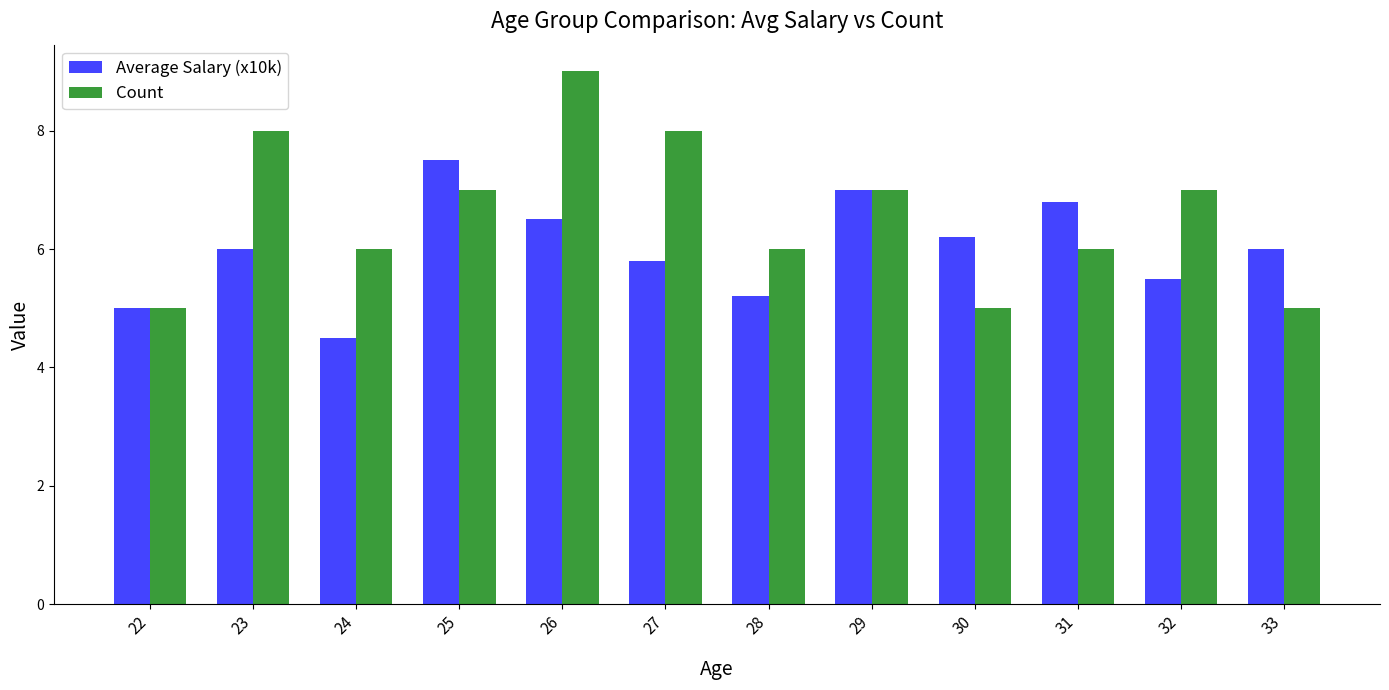

Count the number of data series in this chart.

2